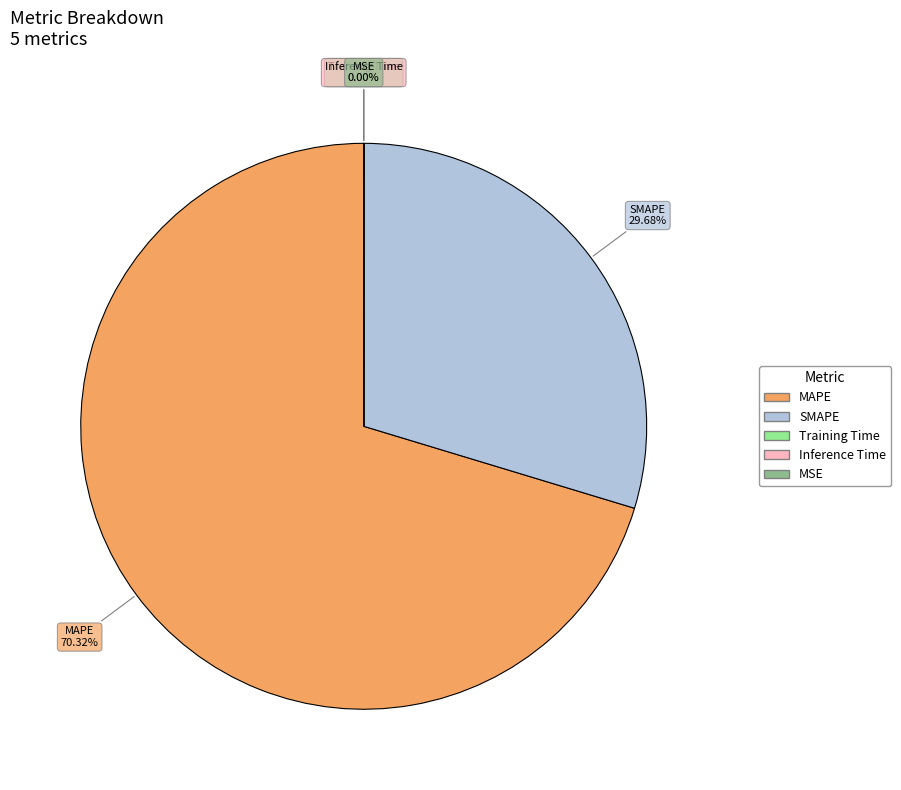

What is the majority slice?

MAPE